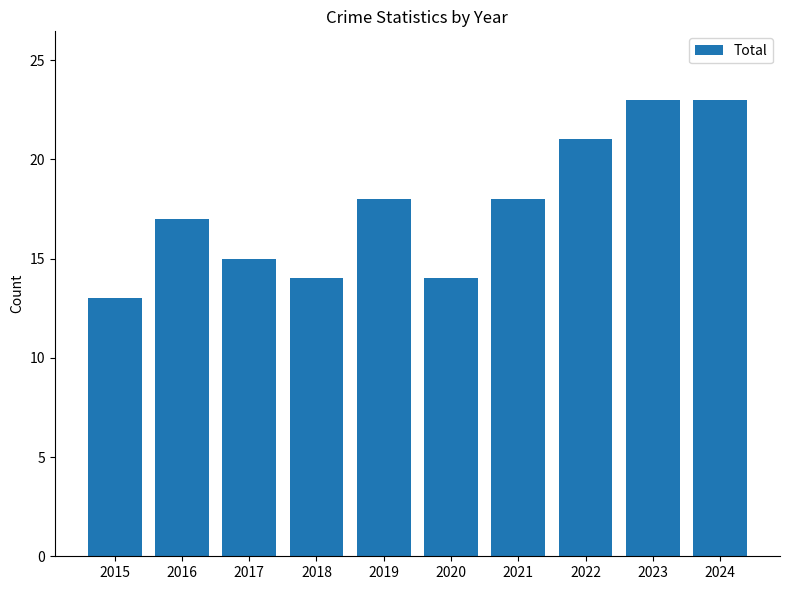

What is the minimum value shown in the chart?

13